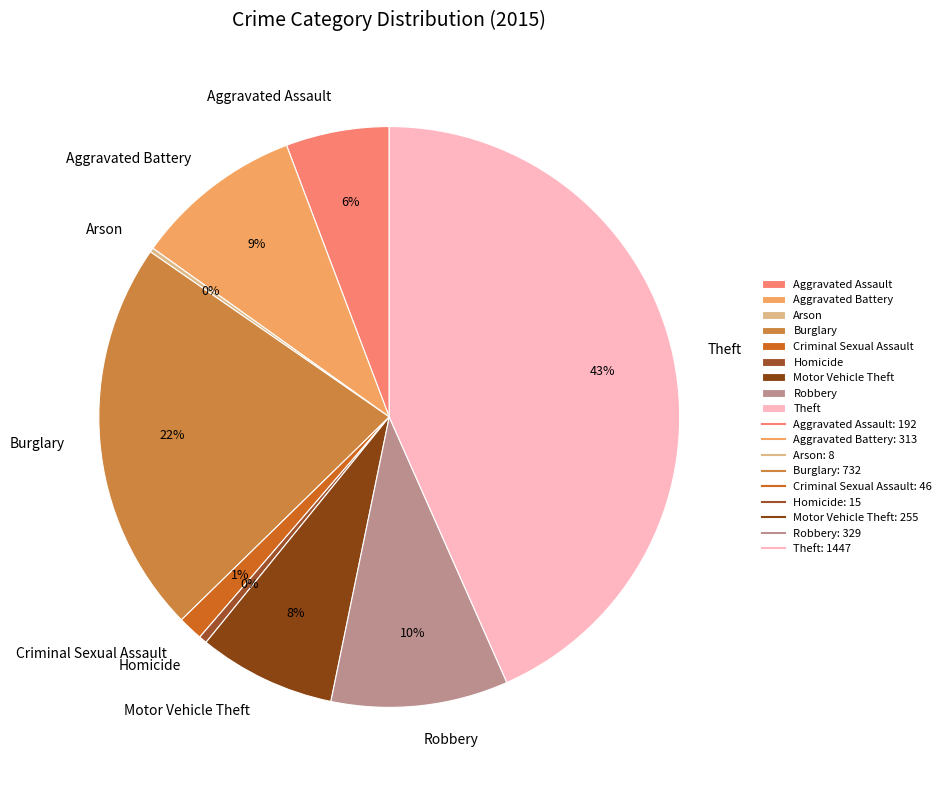

True or false: Aggravated Battery accounts for 9% of the total.

True